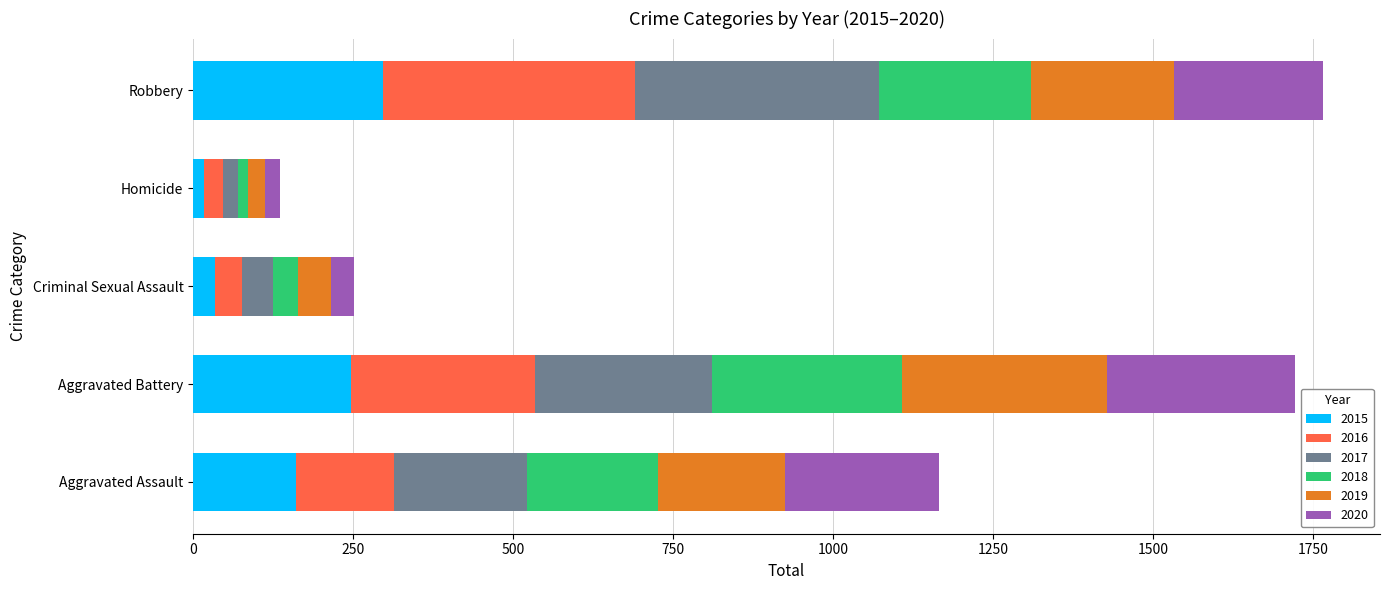

What is the maximum value for 2015?

297